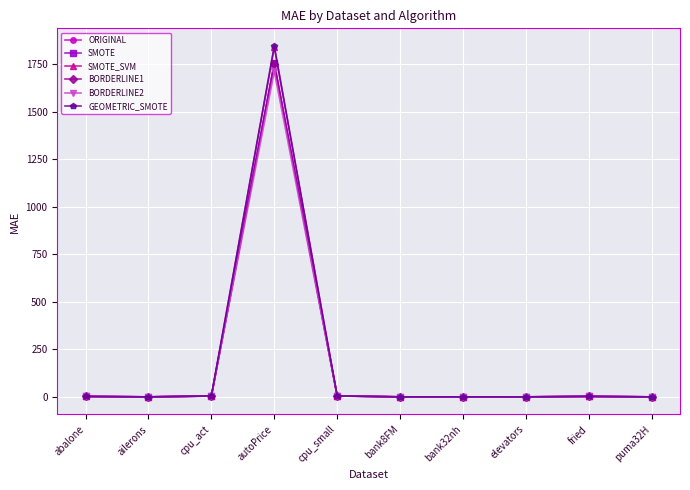

What is the label of the 3rd point from the left?

cpu_act